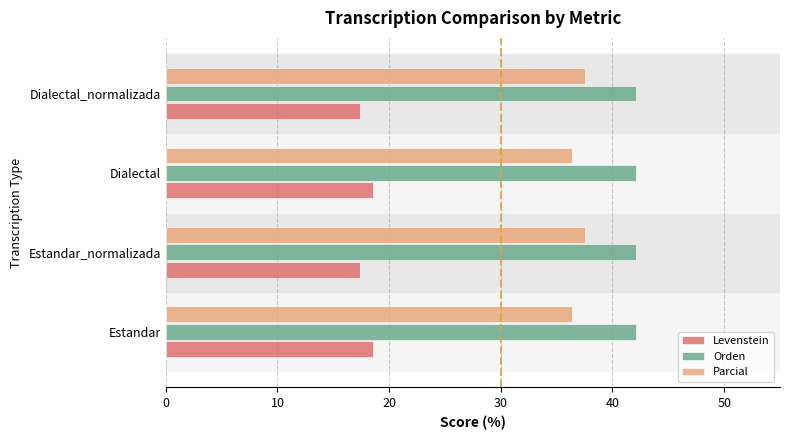

List the series in order of their peak value, lowest first.

Levenstein, Parcial, Orden